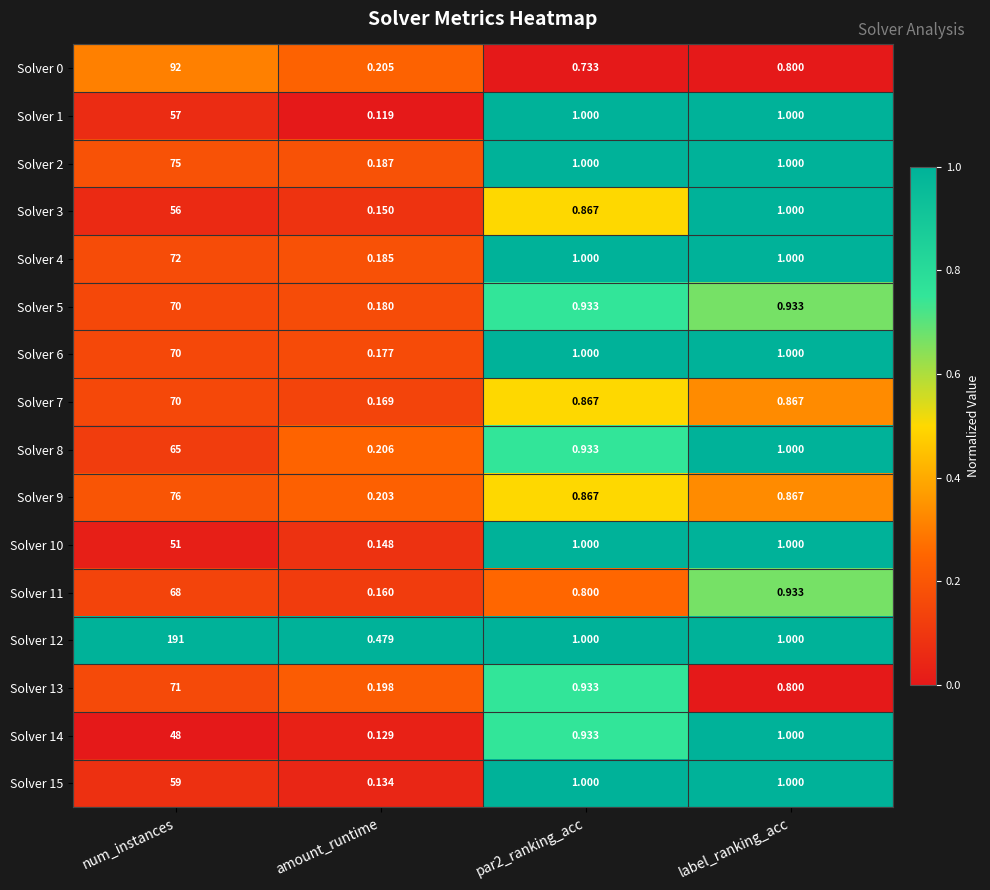

Which category has the highest value in the Solver 1 series?

num_instances